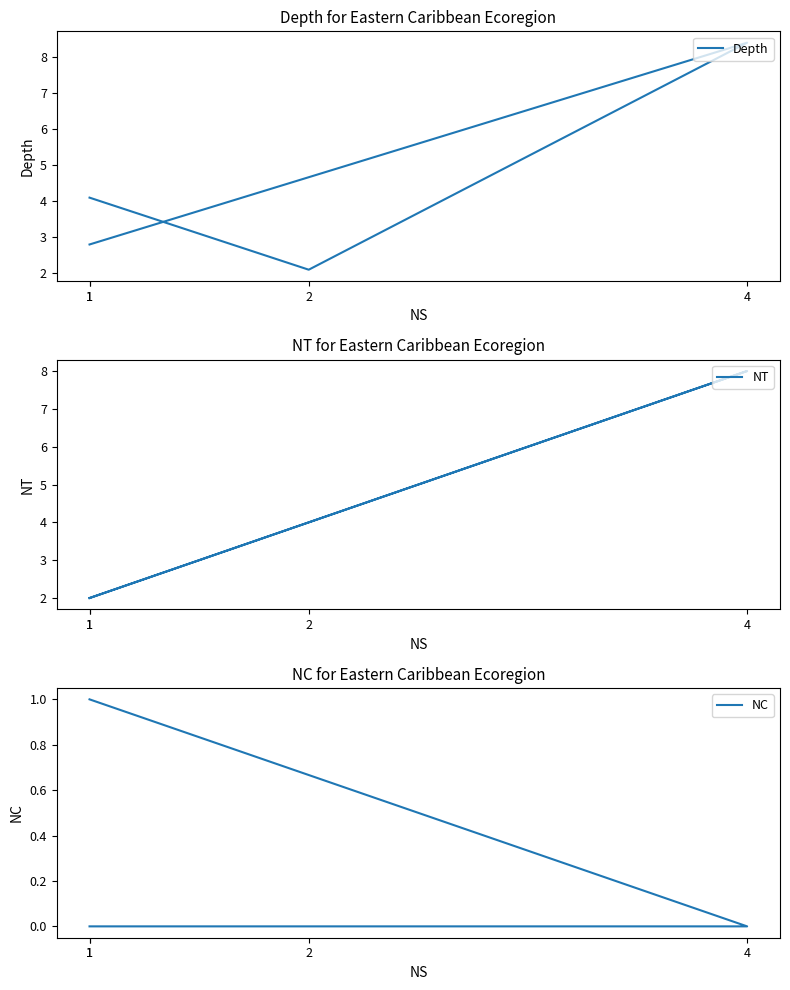

How many lines are shown in the chart?

3